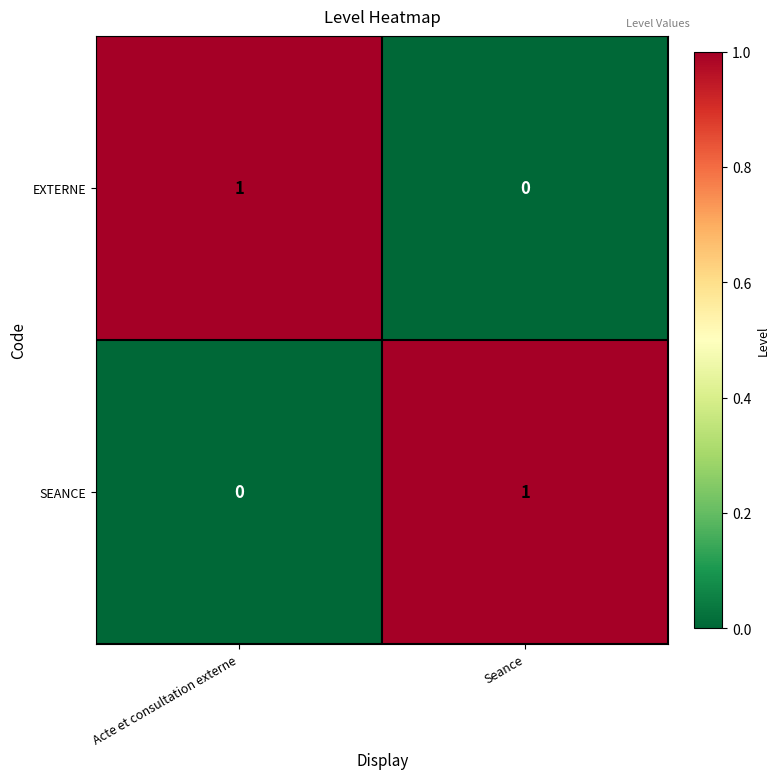

Is the value of SEANCE at Acte et consultation externe greater than the value of EXTERNE at Acte et consultation externe?

No